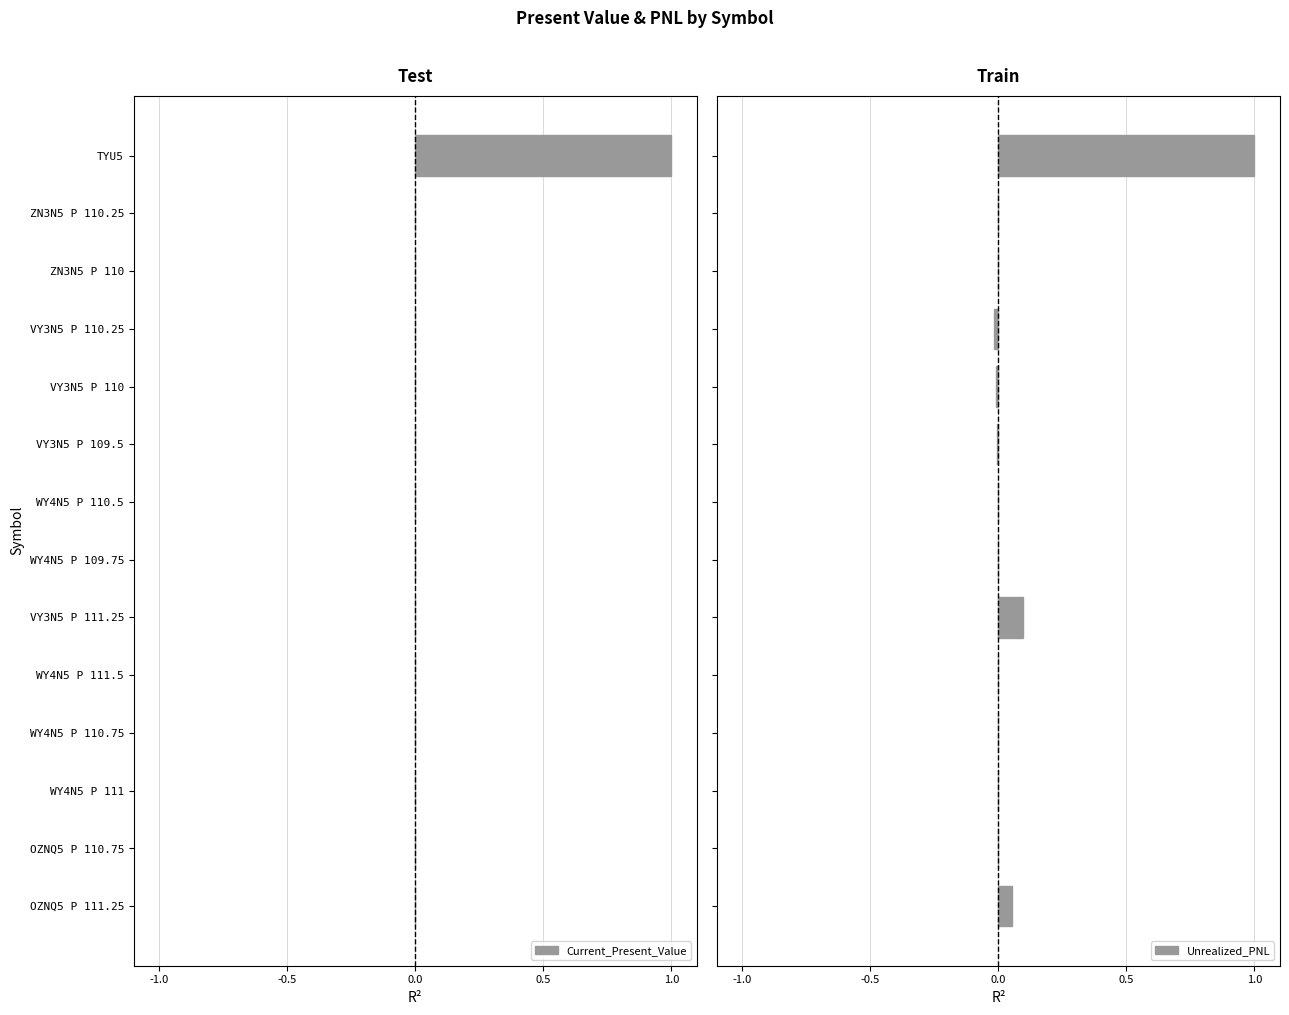

Is it true that Current_Present_Value equals 0.0 at WY4N5 P 109.75?

True